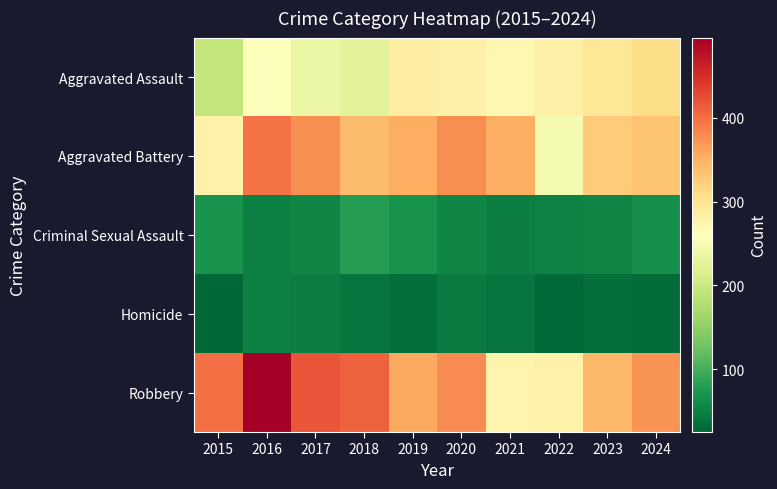

Reading left to right, extract all data points from this chart.

Aggravated Assault: 2015=193	2016=257	2017=237	2018=226	2019=285	2020=281	2021=273	2022=281	2023=296	2024=310
Aggravated Battery: 2015=280	2016=398	2017=375	2018=341	2019=354	2020=378	2021=351	2022=249	2023=325	2024=334
Criminal Sexual Assault: 2015=68	2016=49	2017=56	2018=80	2019=69	2020=56	2021=48	2022=52	2023=54	2024=64
Homicide: 2015=25	2016=50	2017=48	2018=39	2019=34	2020=44	2021=38	2022=27	2023=33	2024=30
Robbery: 2015=400	2016=496	2017=419	2018=411	2019=357	2020=379	2021=276	2022=280	2023=345	2024=373